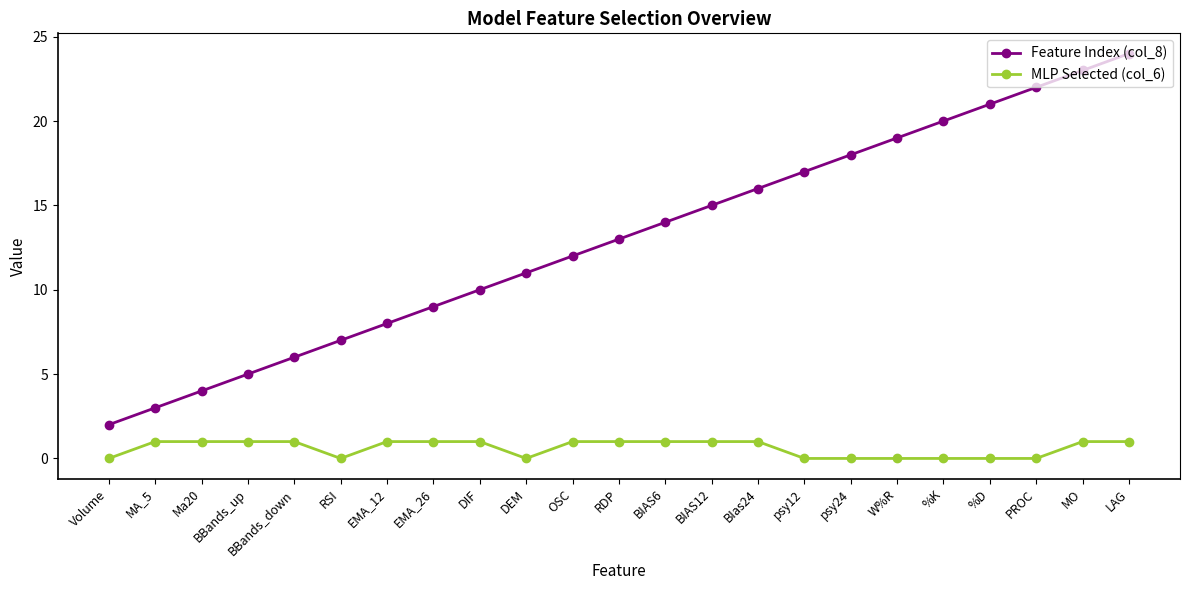

What is the average value of the MLP Selected (col_6) series?

1